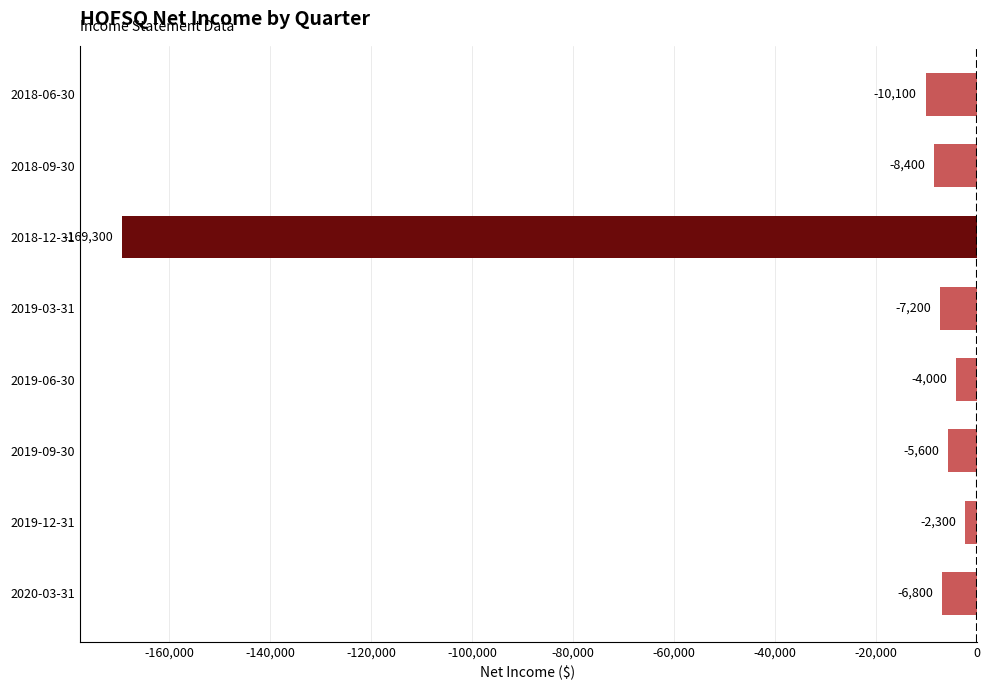

What is the difference between the maximum and second lowest values?

7800